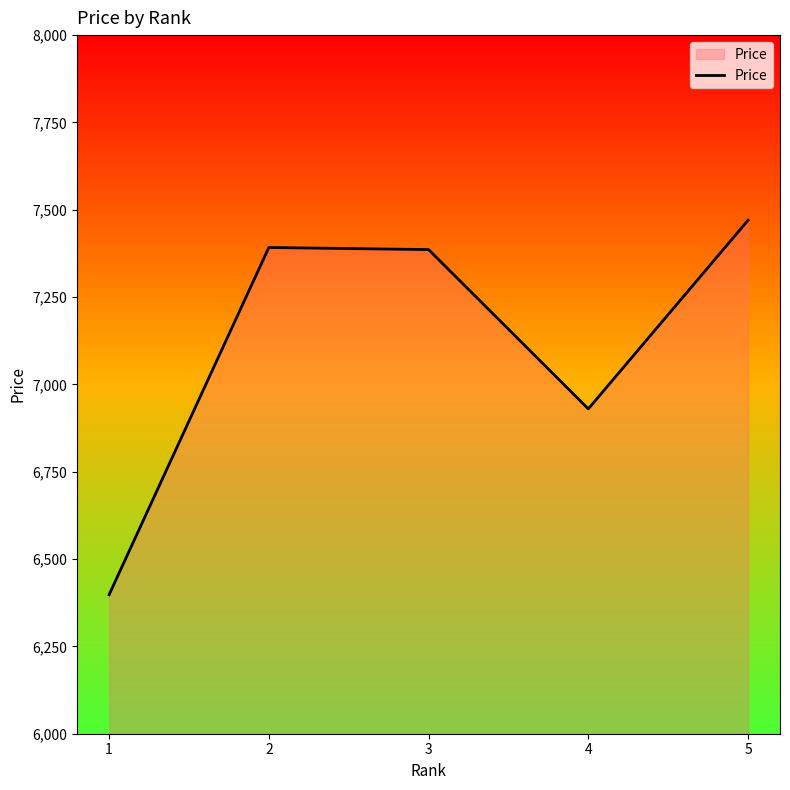

How many interior local peaks (higher than both neighbors) does the data have?

1